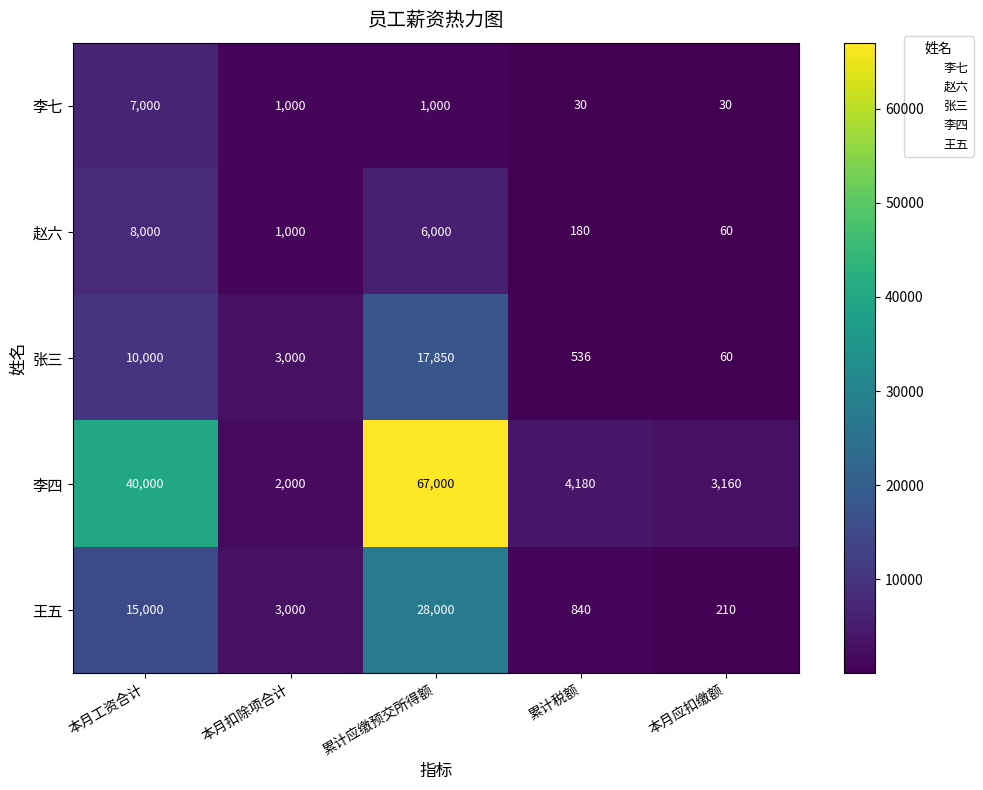

Which series has the largest range (max minus min)?

李四